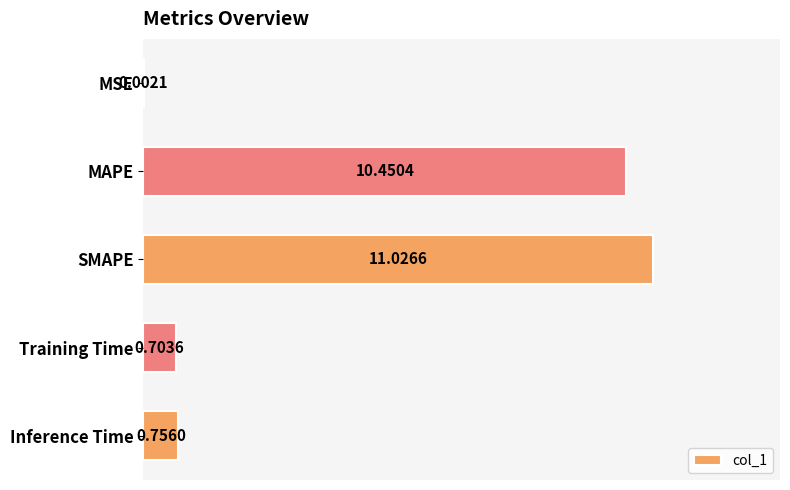

At which category does the chart reach its peak across all series?

SMAPE